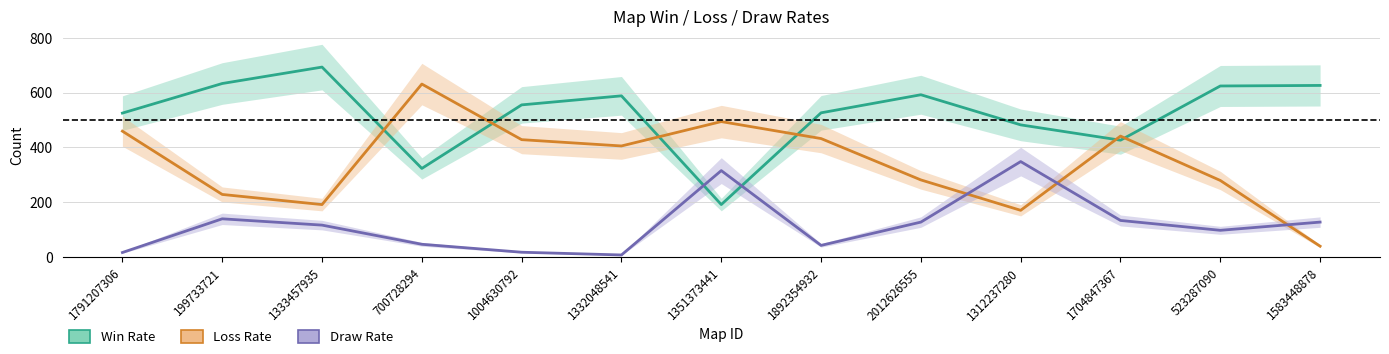

The Draw Rate series shows 88 at 1704847367. True or false?

False